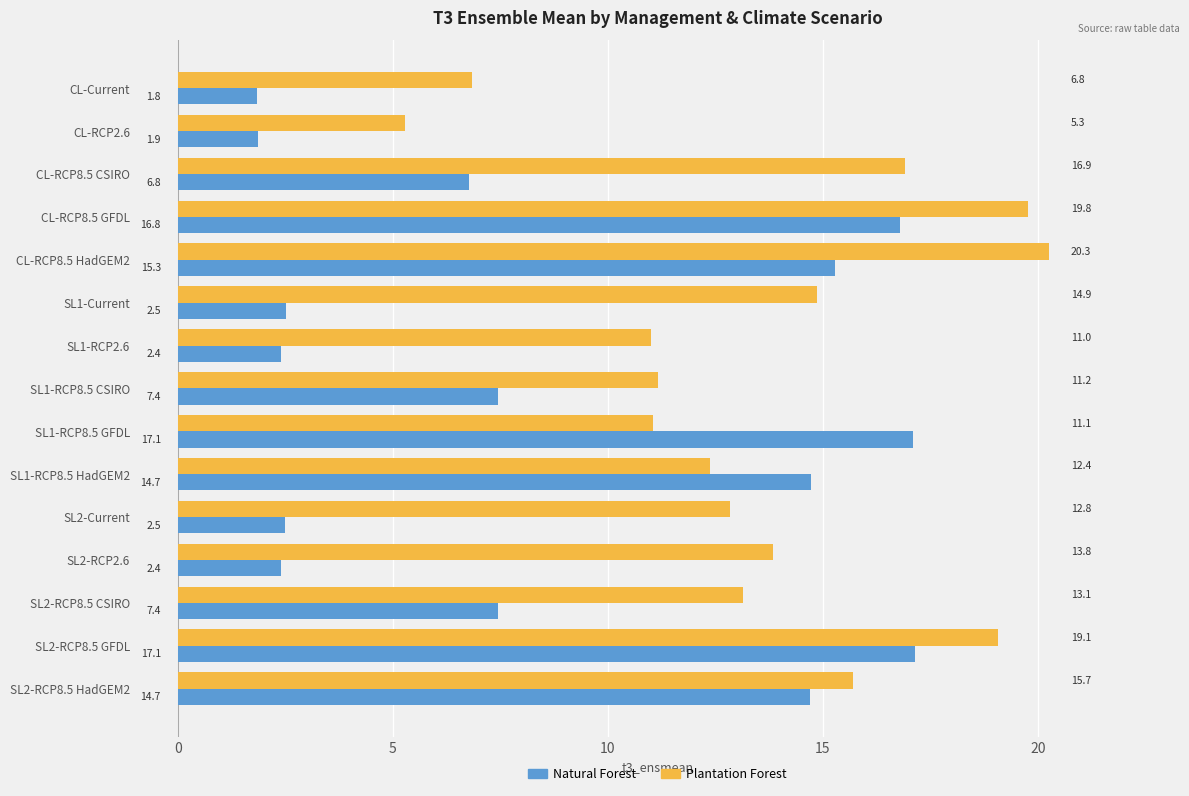

The Plantation Forest series shows 17.6 at SL1-RCP2.6. True or false?

False